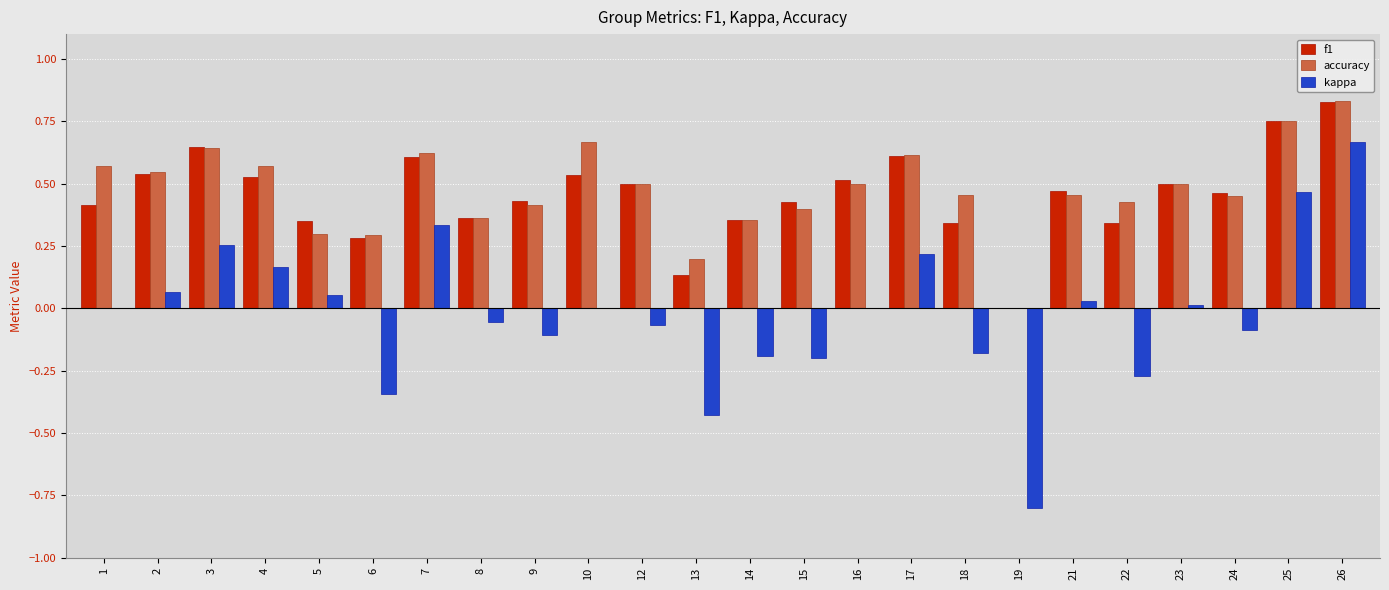

Is it true that f1 equals 0.3 at 6?

True